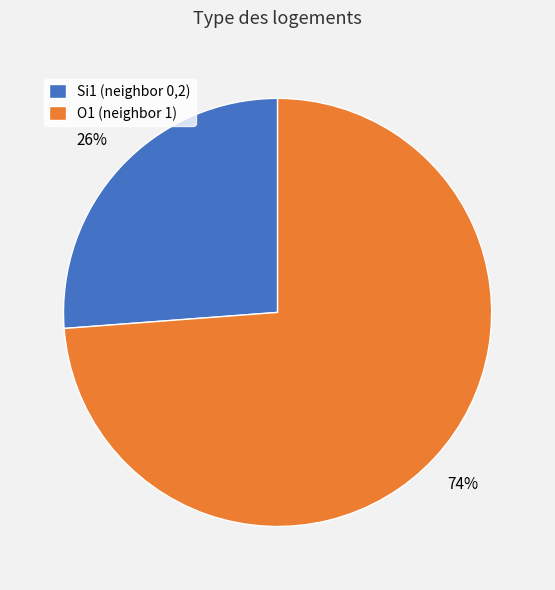

Does Si1 (neighbor 0,2) account for over 50% of the chart?

No